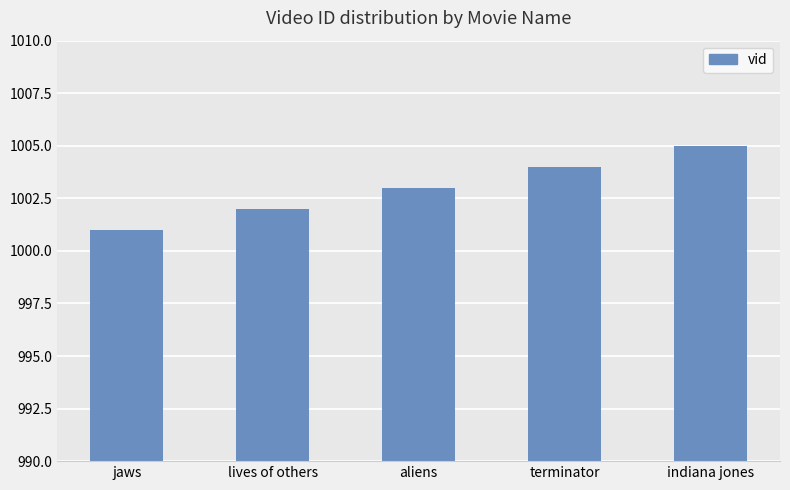

Does the chart contain stacked bars?

No